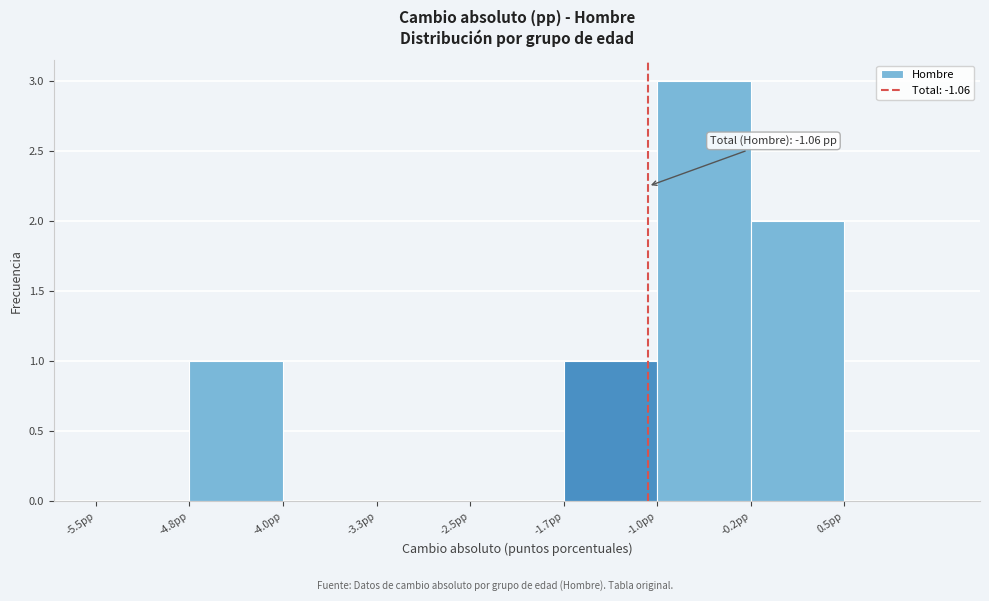

Which range on the x-axis has the tallest bar?

-1.0 to -0.2